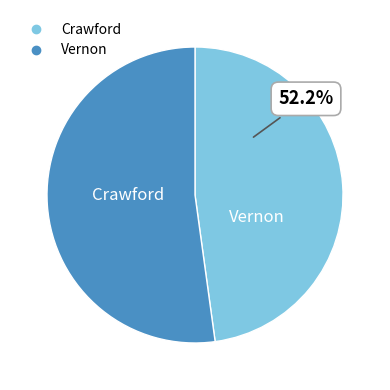

Count the number of slices in the pie.

2